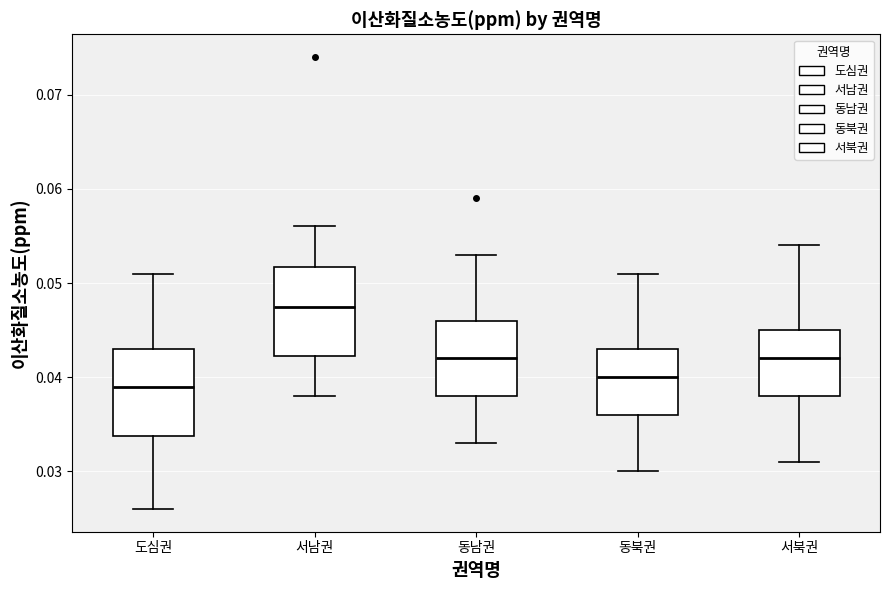

Reading left to right, read every box against the y-axis: the position of its median line, the range the box covers, and the ends of its whiskers. The values are not printed on the chart, so give them approximately, as read against the axis.

도심권: median 0.039, box 0.034 to 0.043, whiskers 0.026 to 0.051
서남권: median 0.048, box 0.042 to 0.052, whiskers 0.038 to 0.056
동남권: median 0.042, box 0.038 to 0.046, whiskers 0.033 to 0.053
동북권: median 0.040, box 0.036 to 0.043, whiskers 0.030 to 0.051
서북권: median 0.042, box 0.038 to 0.045, whiskers 0.031 to 0.054